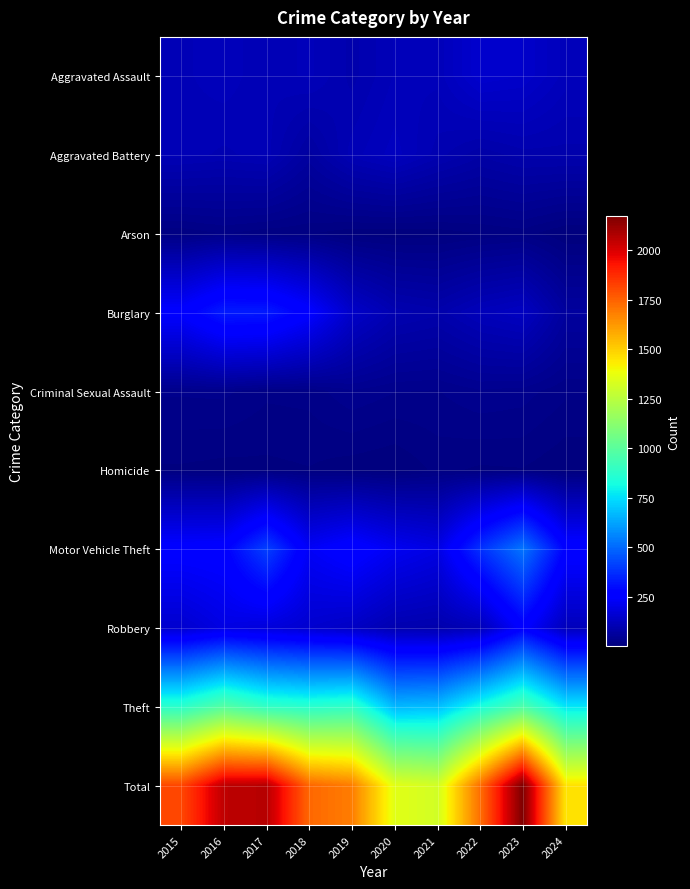

Rank the series by their maximum value, from highest to lowest.

Total, Theft, Motor Vehicle Theft, Burglary, Robbery, Aggravated Assault, Aggravated Battery, Criminal Sexual Assault, Arson, Homicide